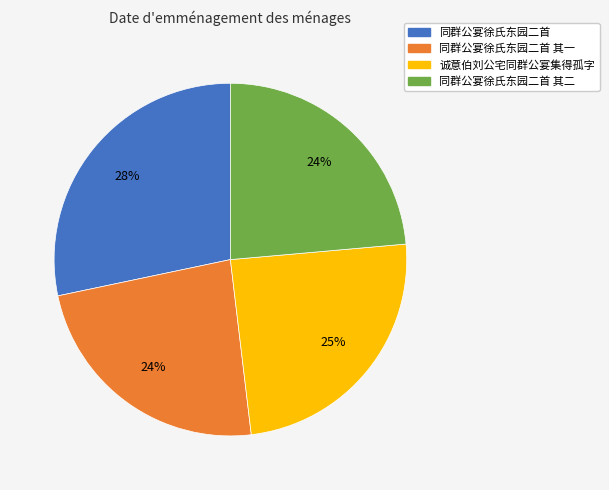

Does any single category account for the majority?

No